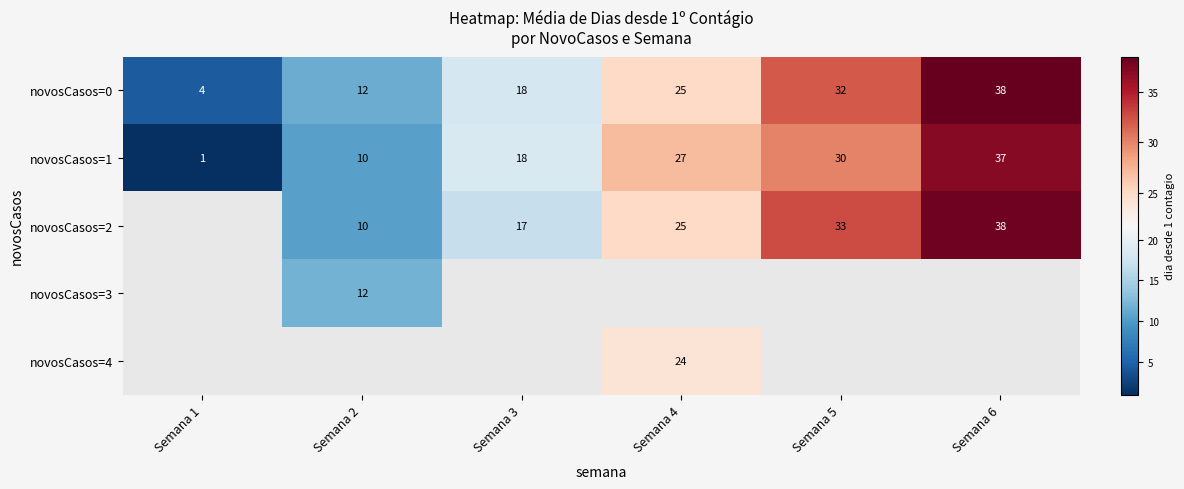

What is the average value of the novosCasos=1 series?

20.5